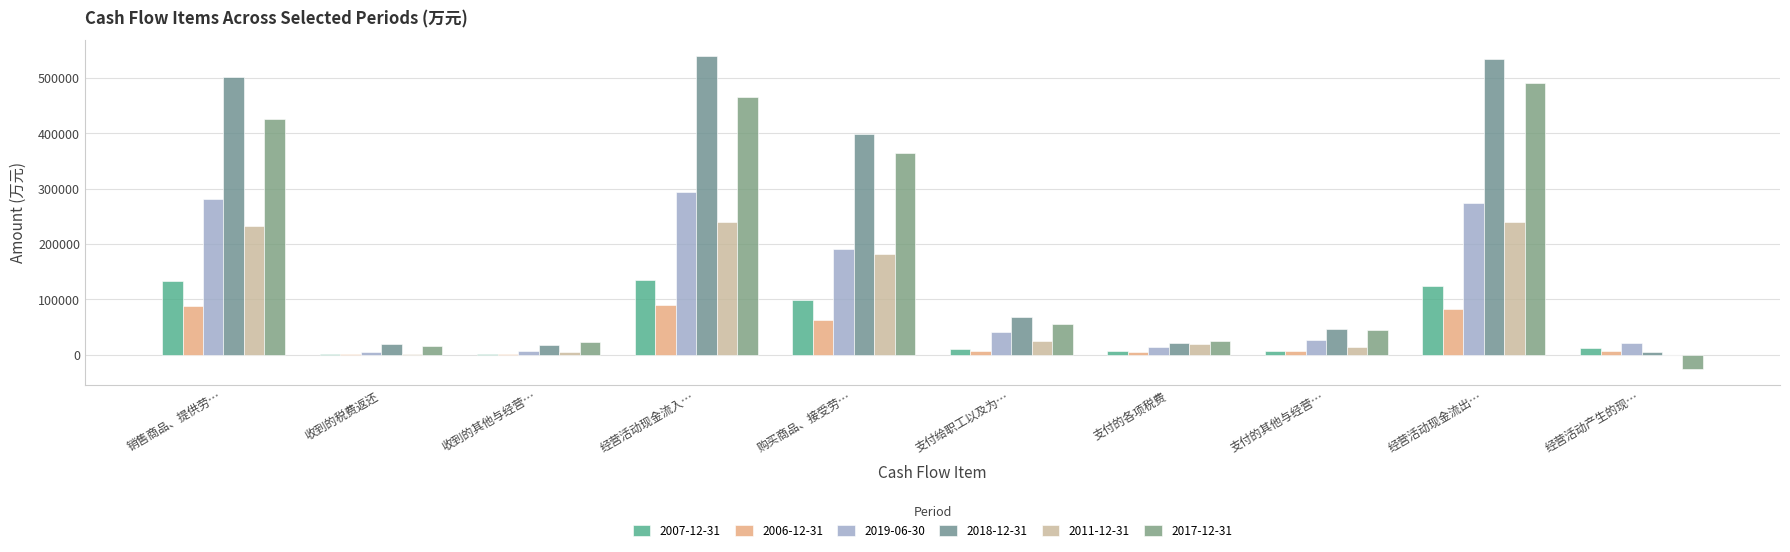

At how many categories does at least one series exceed 135239?

4